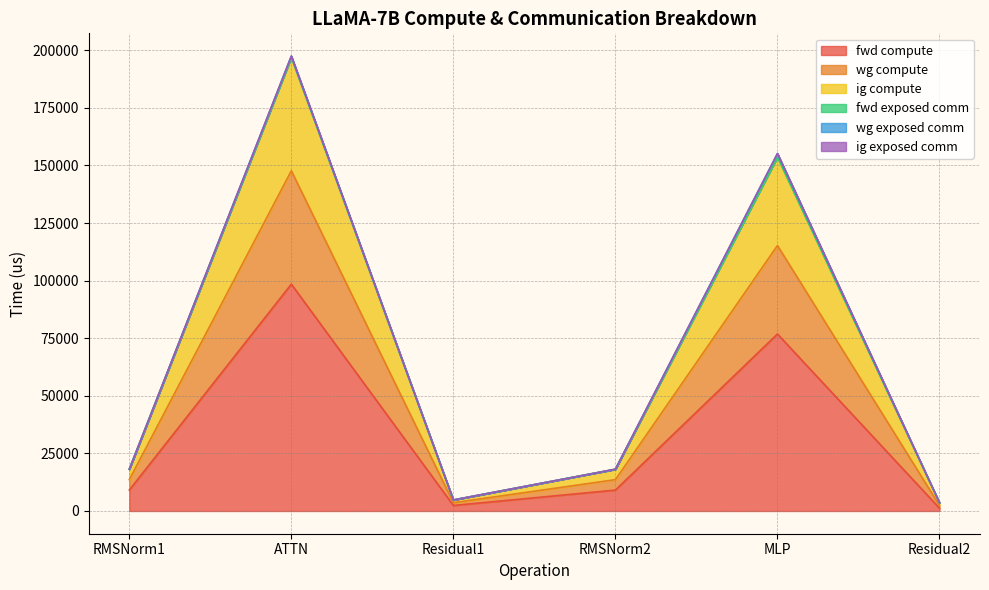

List the labels in order of wg compute value, largest first.

ATTN, MLP, RMSNorm1, RMSNorm2, Residual1, Residual2